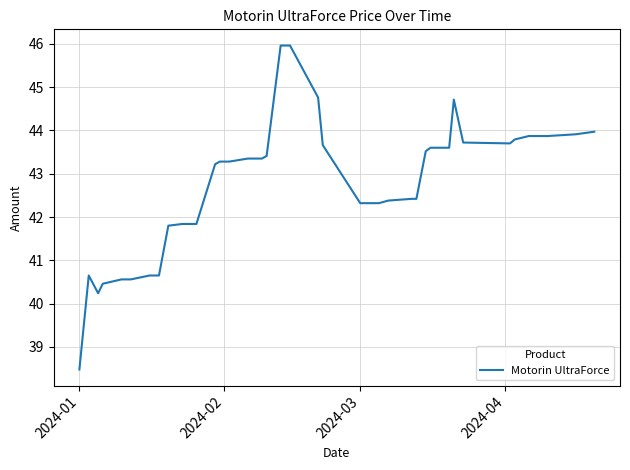

What is the greatest value displayed?

46.0